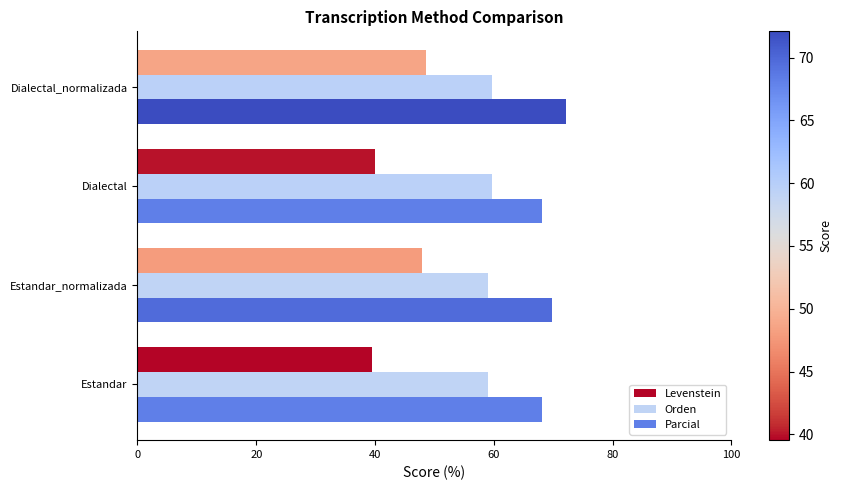

List the series in order of their peak value, lowest first.

Levenstein, Orden, Parcial